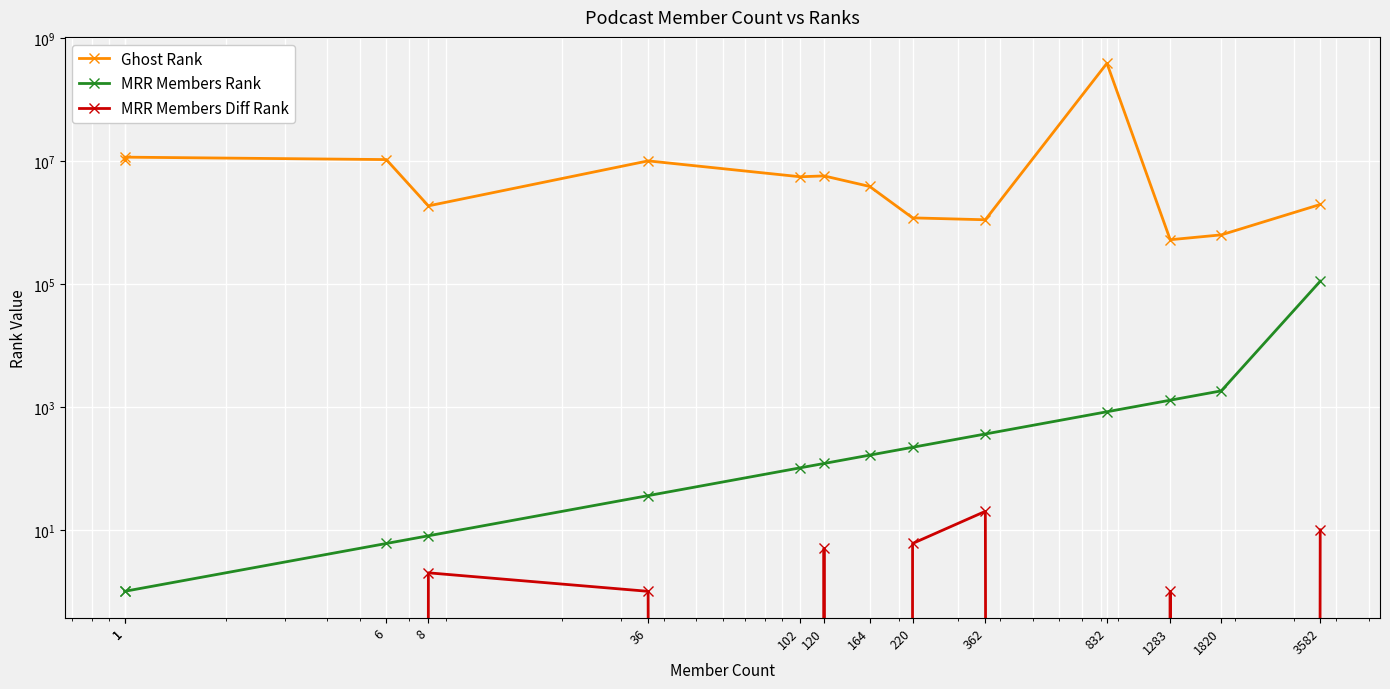

Reading right to left, list all the values displayed in this chart.

Ghost Rank: 3582=1954603	1820=626429	1283=522058	832=386380309	362=1102405	220=1183771	164=3839550	120=5696433	102=5516129	36=9999964	8=1855102	6=10499993	1=11499998	1=10499998
MRR Members Rank: 3582=110434	1820=1820	1283=1283	832=832	362=362	220=220	164=164	120=120	102=102	36=36	8=8	6=6	1=1	1=1
MRR Members Diff Rank: 3582=10	1820=0	1283=1	832=0	362=20	220=6	164=0	120=5	102=0	36=1	8=2	6=0	1=0	1=0